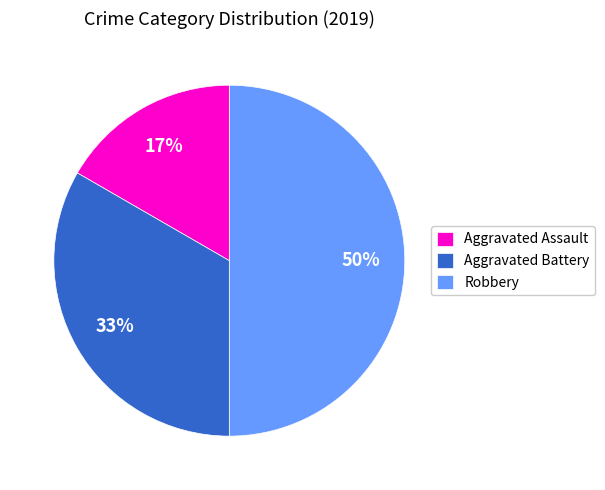

Which category has the smallest portion of the pie?

Aggravated Assault